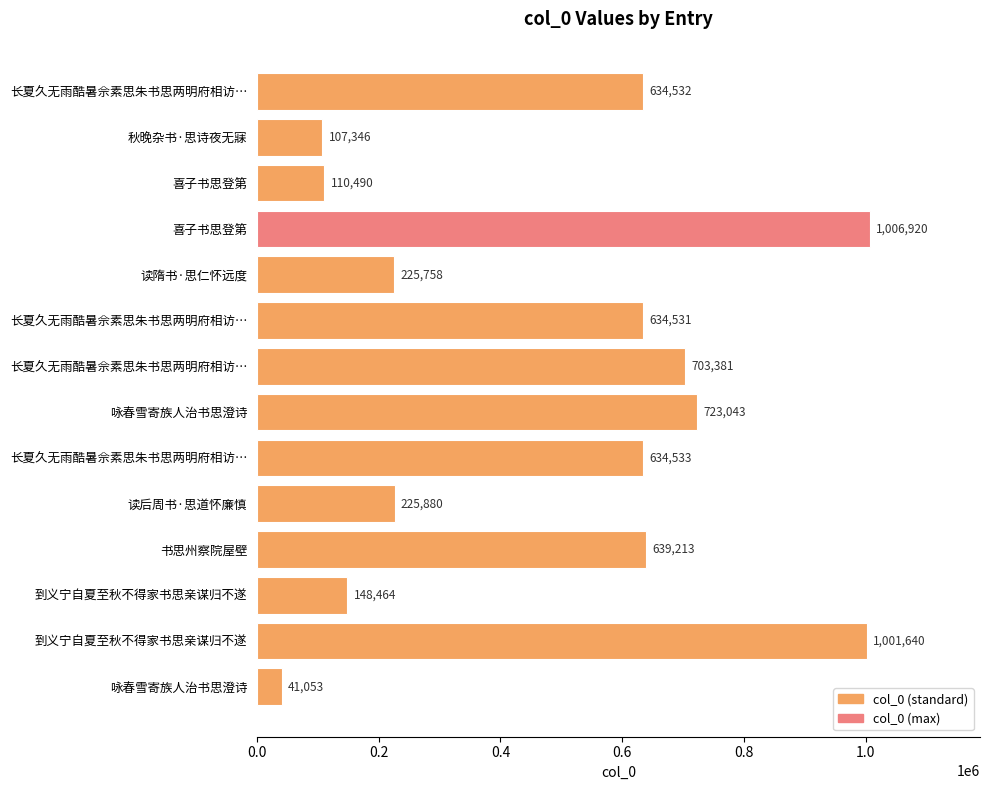

What is the smallest value displayed?

41053